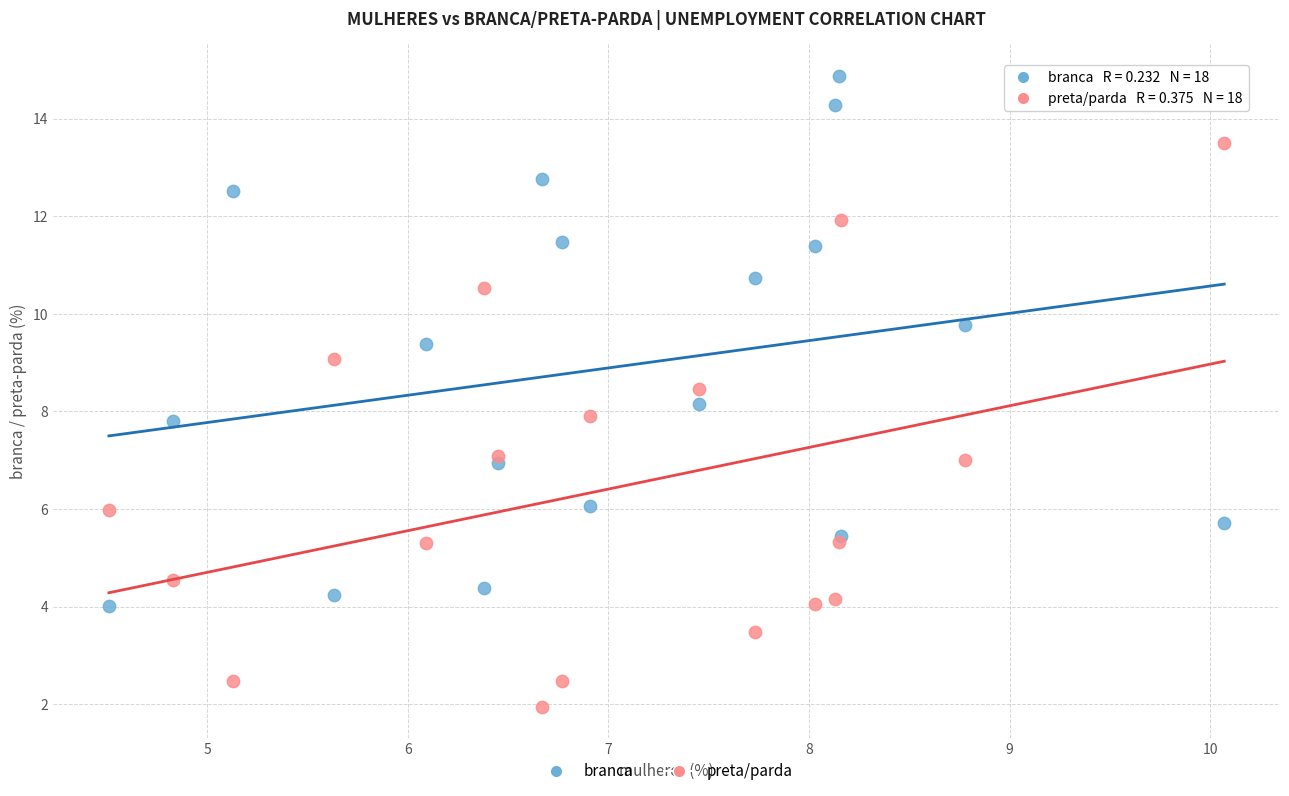

What are all the series names shown in the legend?

branca, preta/parda